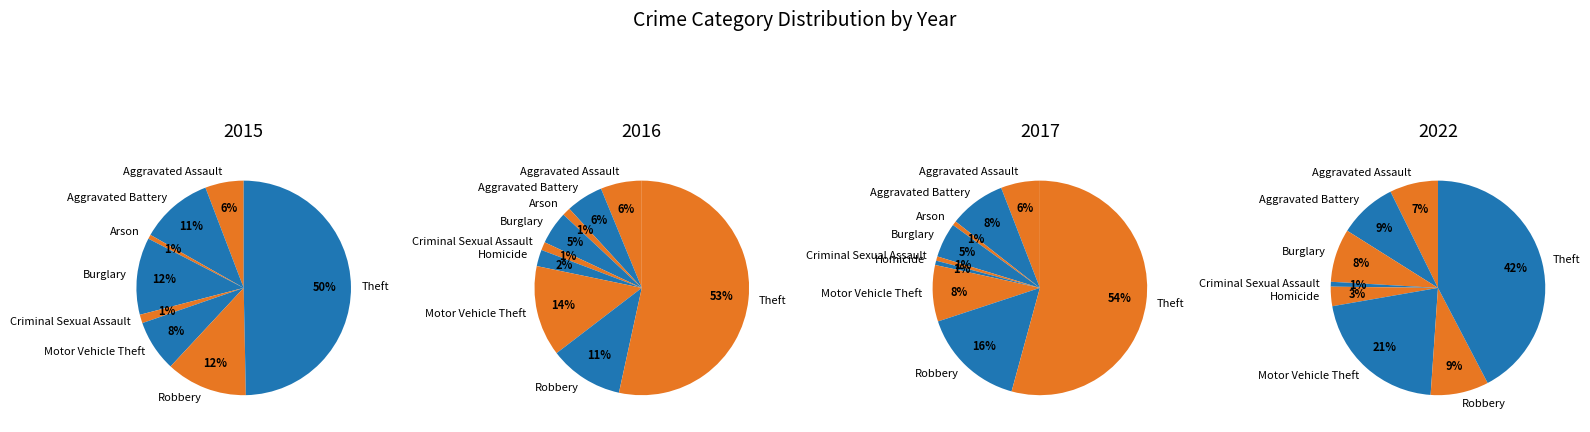

Is there a majority slice in this chart?

No